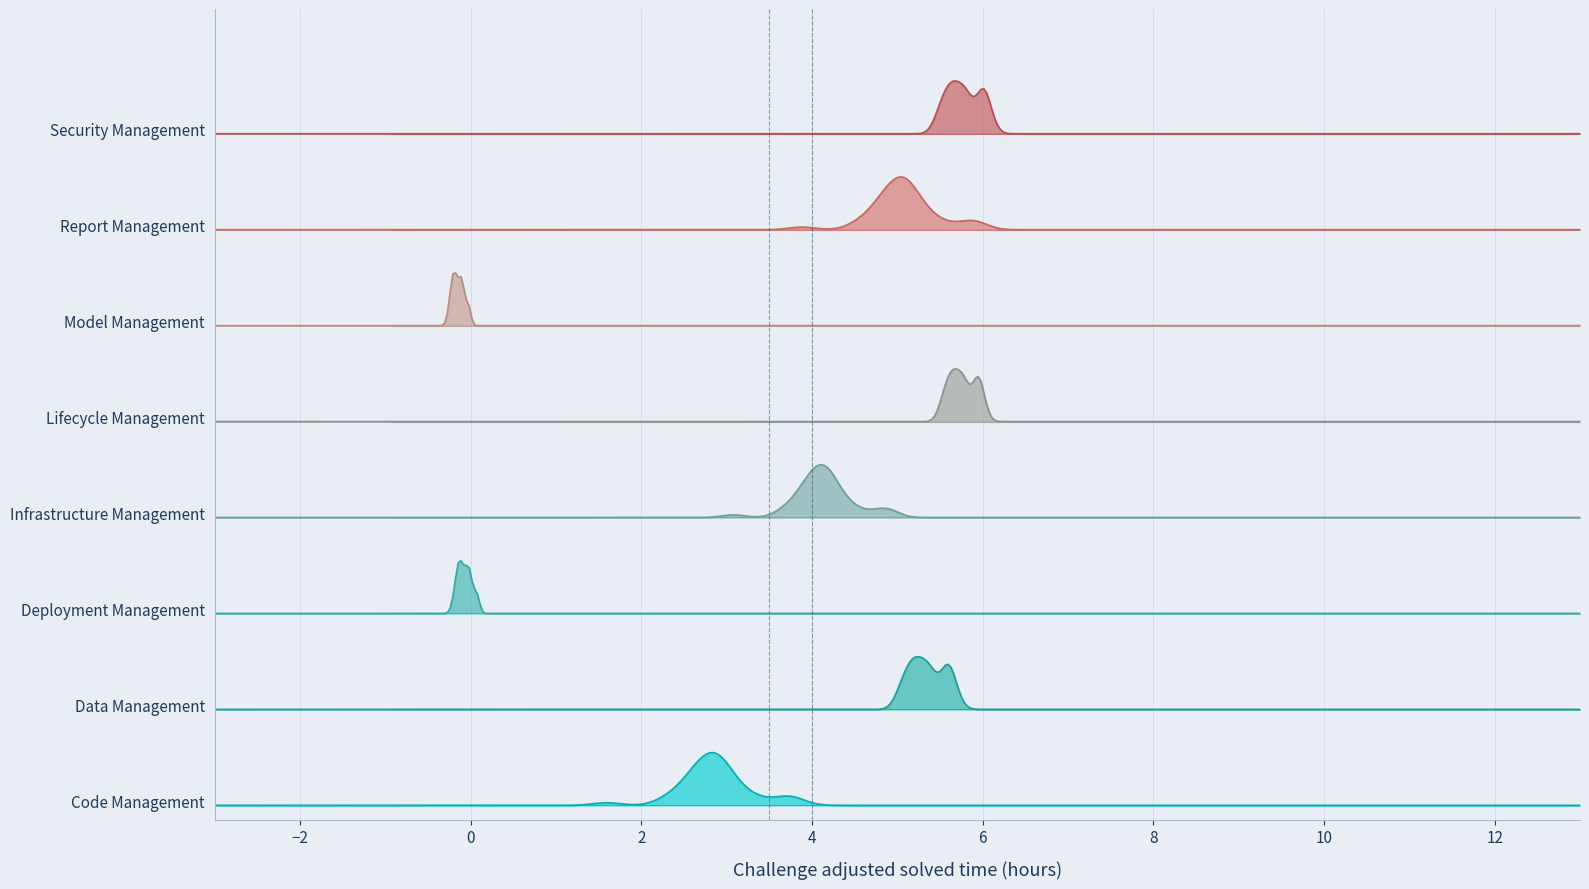

Between 3 and 27, which is larger?

27